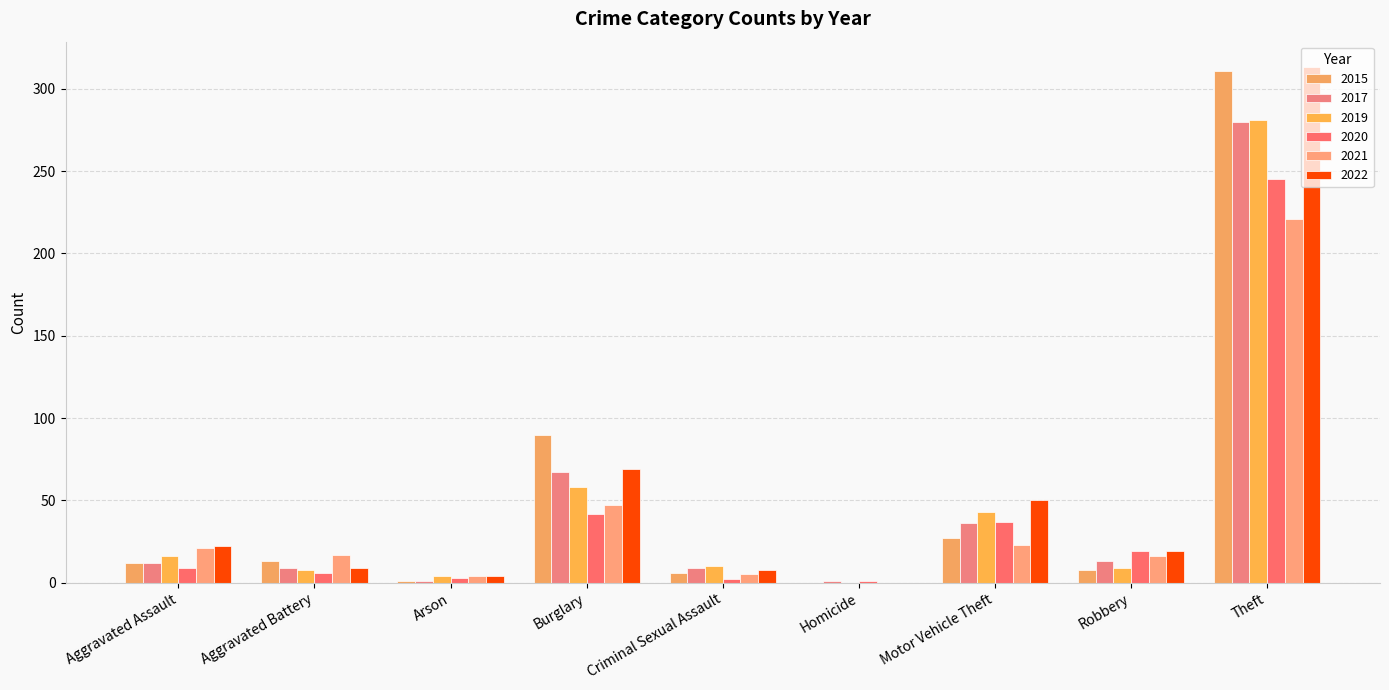

Does the chart contain stacked bars?

No